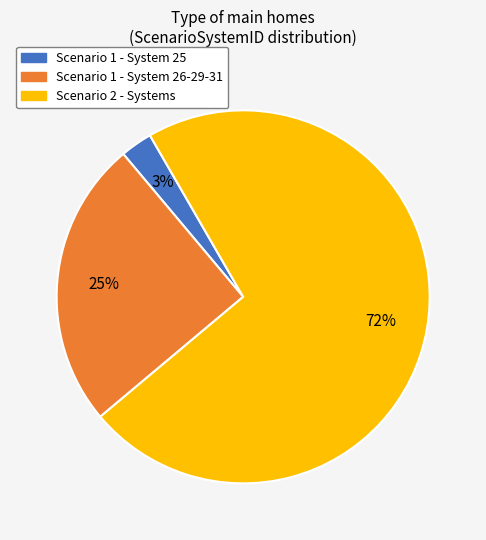

Rank the categories by value from highest to lowest.

Scenario 2 - Systems, Scenario 1 - System 26-29-31, Scenario 1 - System 25